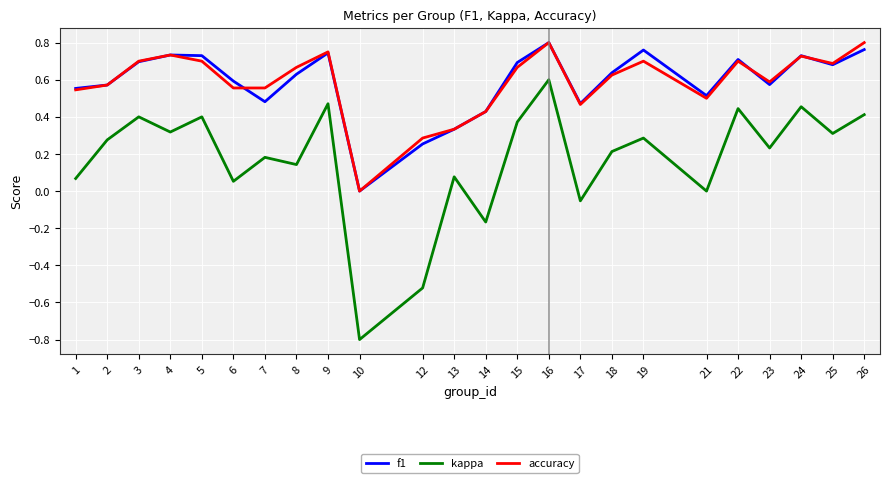

What is the total value across all series at 7?

1.2